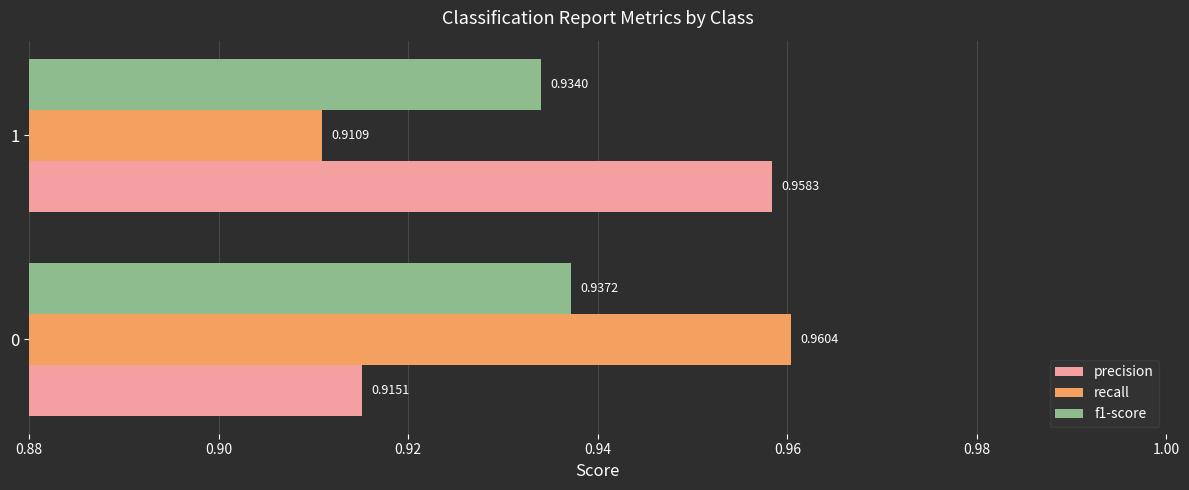

Which series has the largest total across all categories?

precision